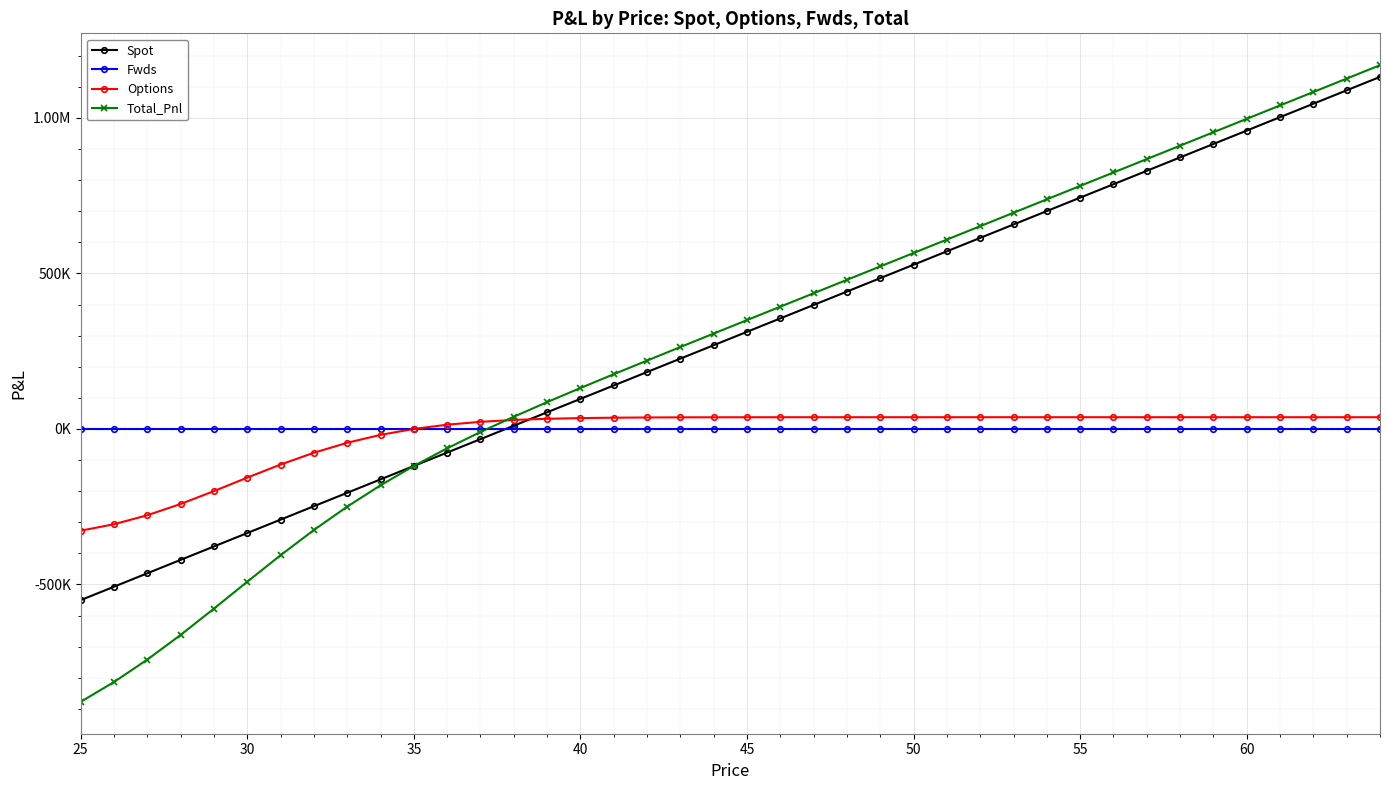

Reading left to right, what are all the values shown in this chart?

Spot: -550491.9	-507349.9	-464207.9	-421065.9	-377923.9	-334781.9	-291639.9	-248497.9	-205355.9	-162213.9	-119071.9	-75929.9	-32787.9	10354.1	53496.1	96638.1	139780.1	182922.1	226064.1	269206.1	312348.1	355490.1	398632.1	441774.1	484916.1	528058.1	571200.1	614342.1	657484.1	700626.1	743768.1	786910.1	830052.1	873194.1	916336.1	959478.1	1002620.1	1045762.1	1088904.1	1132046.1
Fwds: 0.0	0.0	0.0	0.0	0.0	0.0	0.0	0.0	0.0	0.0	0.0	0.0	0.0	0.0	0.0	0.0	0.0	0.0	0.0	0.0	0.0	0.0	0.0	0.0	0.0	0.0	0.0	0.0	0.0	0.0	0.0	0.0	0.0	0.0	0.0	0.0	0.0	0.0	0.0	0.0
Options: -327179.6	-306419.7	-277543.8	-241319.9	-199945.6	-156563.3	-114502.7	-76554.7	-44511.8	-19059.0	49.6	13665.7	22910.7	28913.4	32652.8	34894.5	36191.4	36917.3	37311.4	37519.4	37626.3	37679.9	37706.2	37718.8	37724.8	37727.5	37728.8	37729.3	37729.6	37729.7	37729.7	37729.7	37729.8	37729.8	37729.8	37729.8	37729.8	37729.8	37729.8	37729.8
Total_Pnl: -877671.5	-813769.6	-741751.7	-662385.8	-577869.6	-491345.2	-406142.7	-325052.6	-249867.7	-181272.9	-119022.4	-62264.2	-9877.2	39267.5	86148.8	131532.5	175971.4	219839.4	263375.5	306725.5	349974.4	393170.0	436338.3	479492.9	522640.9	565785.6	608928.8	652071.4	695213.7	738355.8	781497.8	824639.8	867781.8	910923.8	954065.8	997207.8	1040349.8	1083491.8	1126633.8	1169775.8